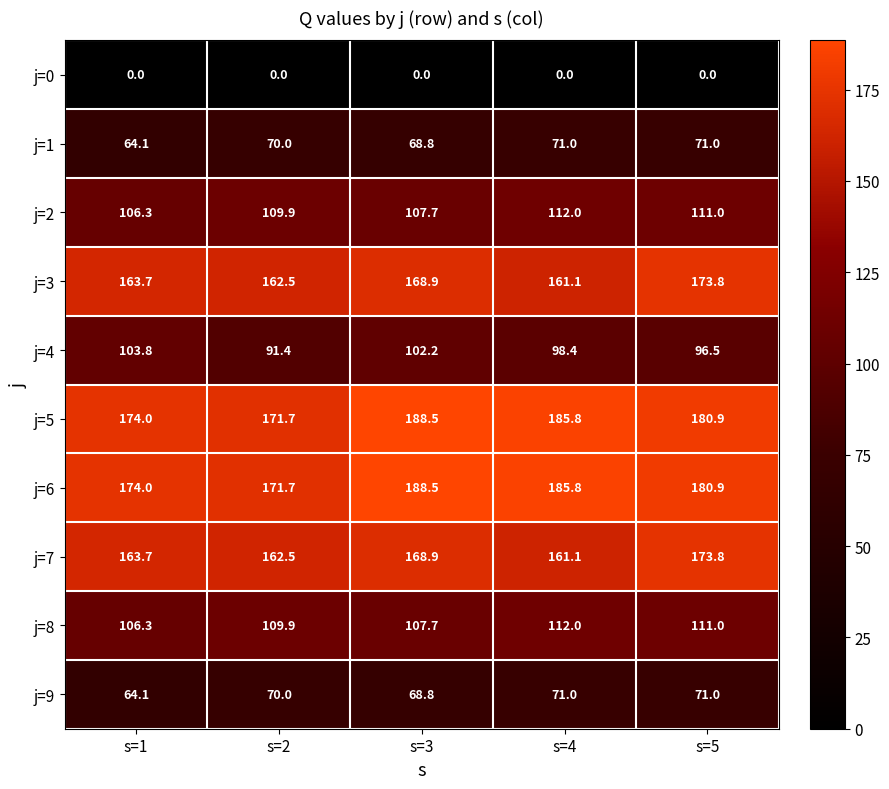

List the labels in order of j=6 value, smallest first.

s=2, s=1, s=5, s=4, s=3